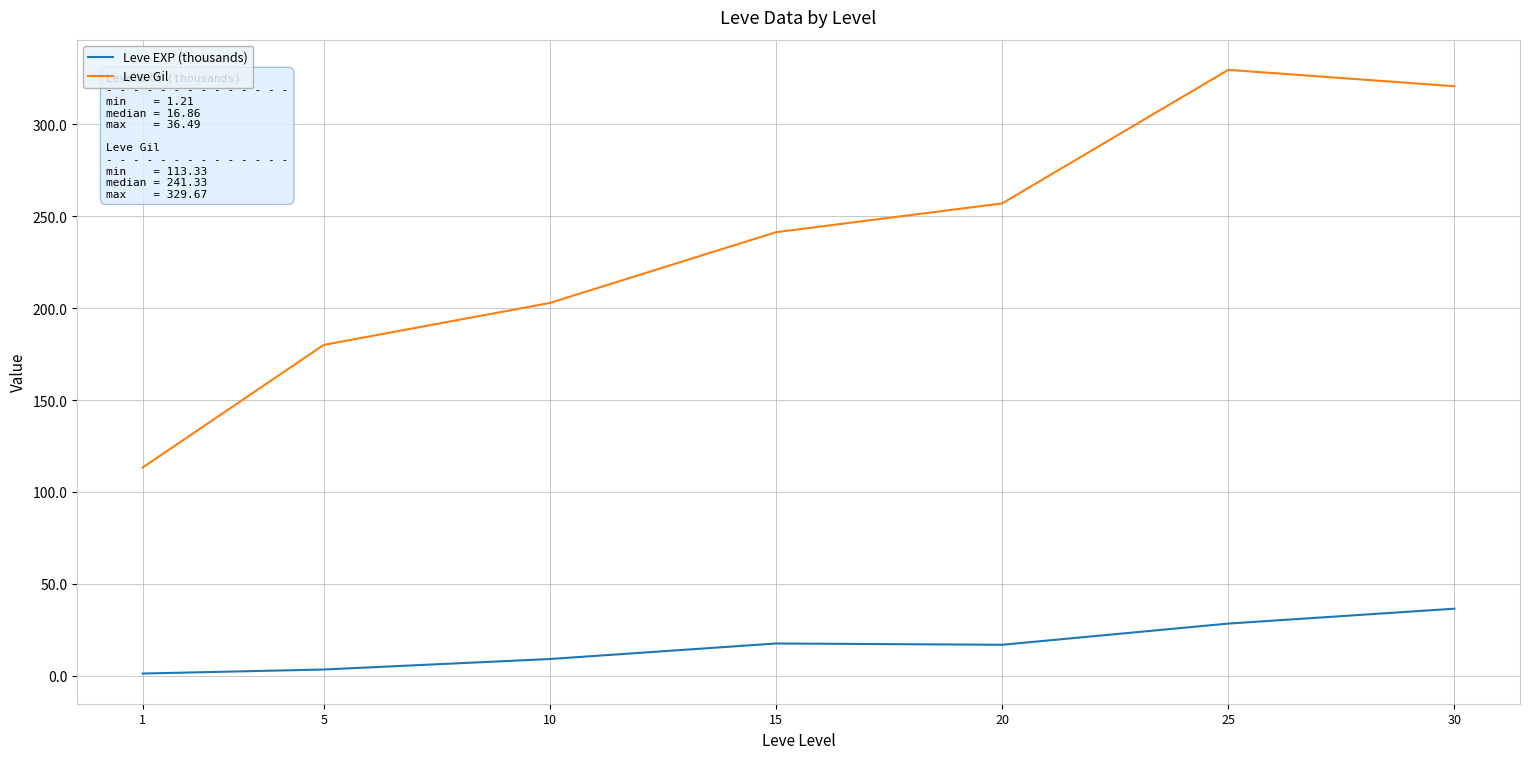

The value of Leve Gil at 25 is 329.7. True or false?

True